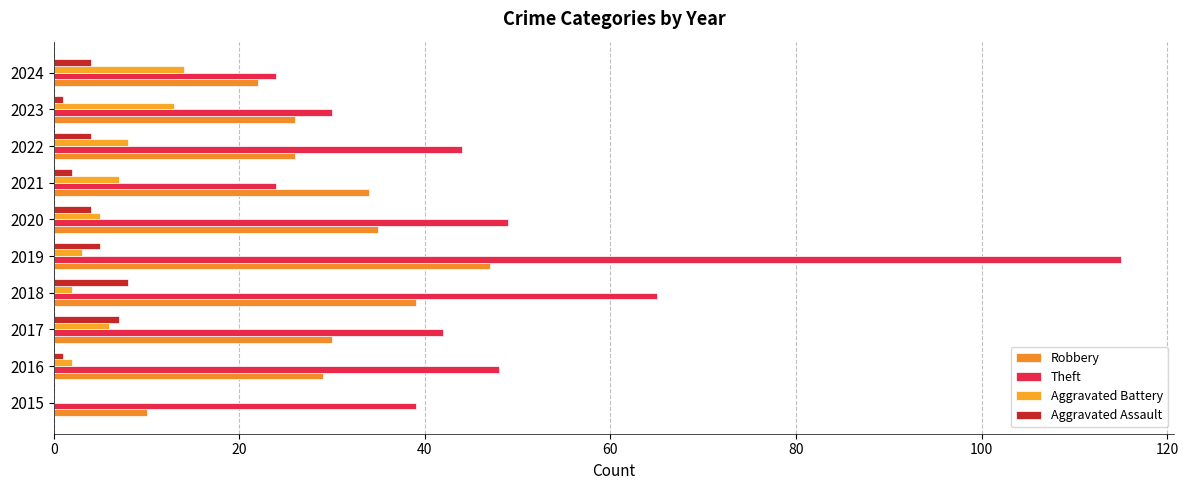

Count the number of categories in the chart.

10